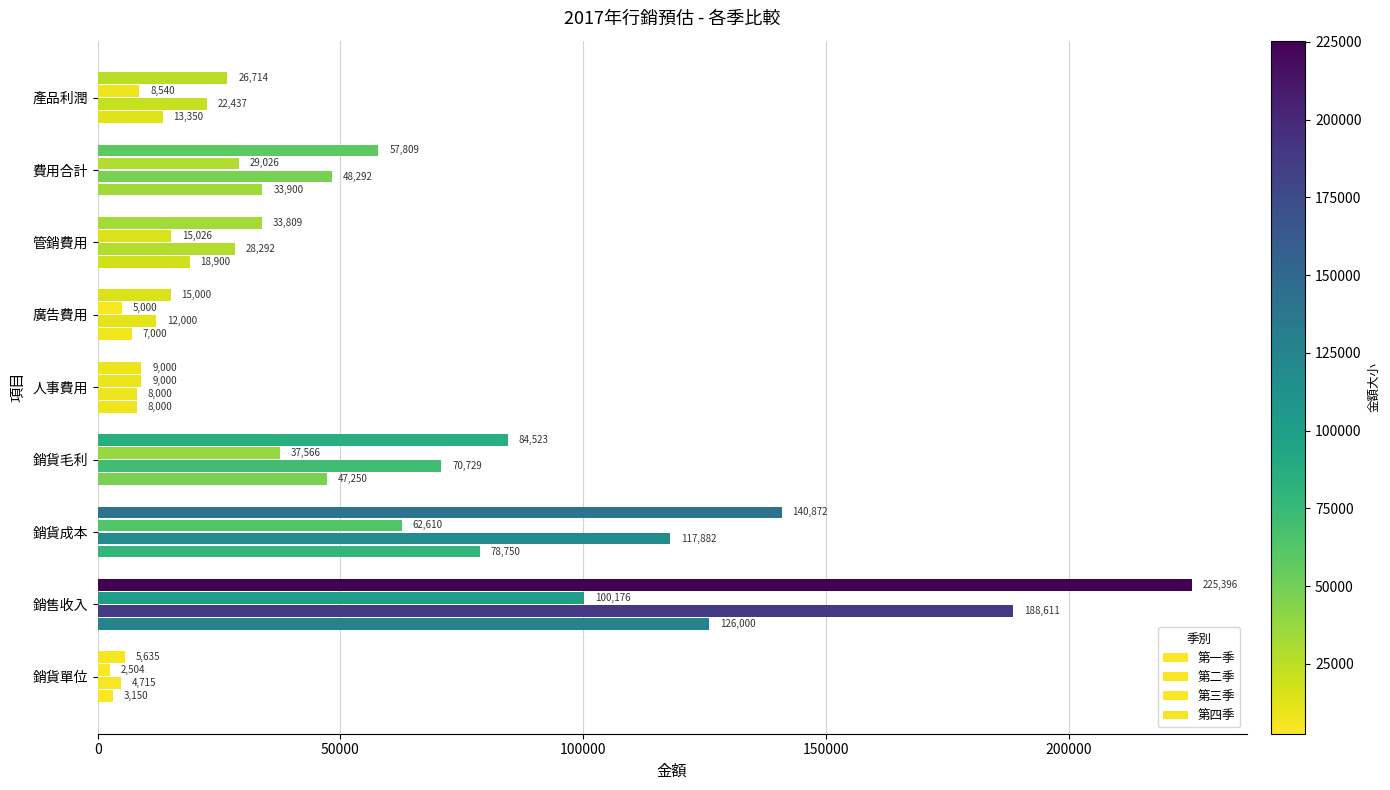

How many values in the 第一季 series are below 18900?

4